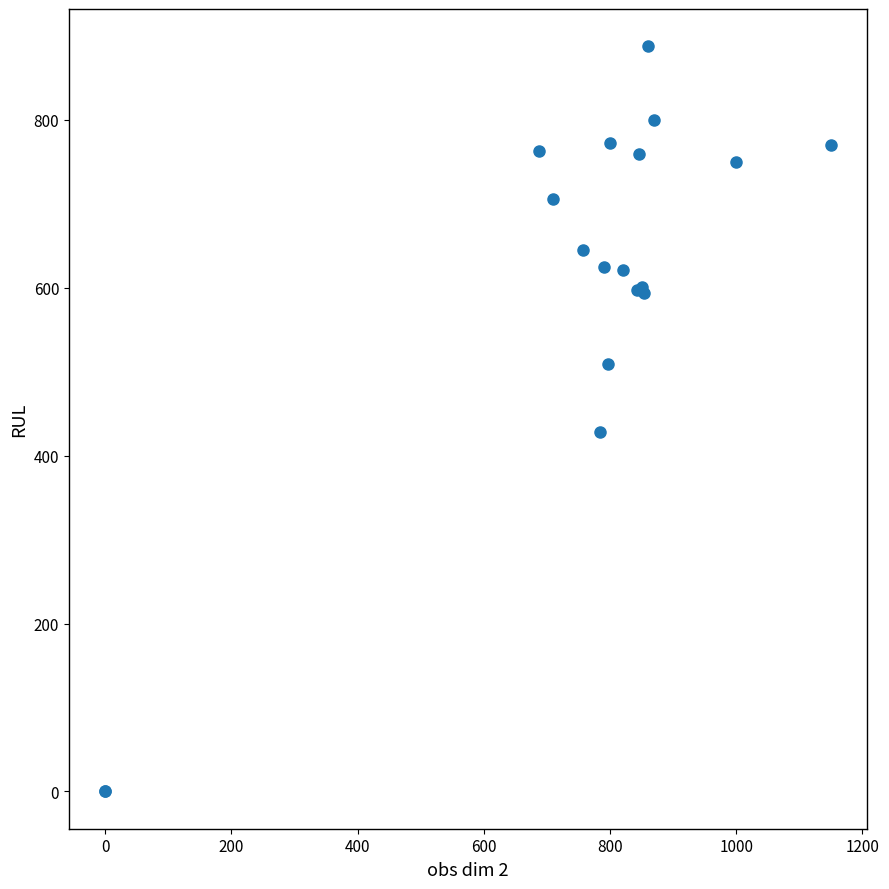

What Y value in the scatter plot is closest to 443?

428.6